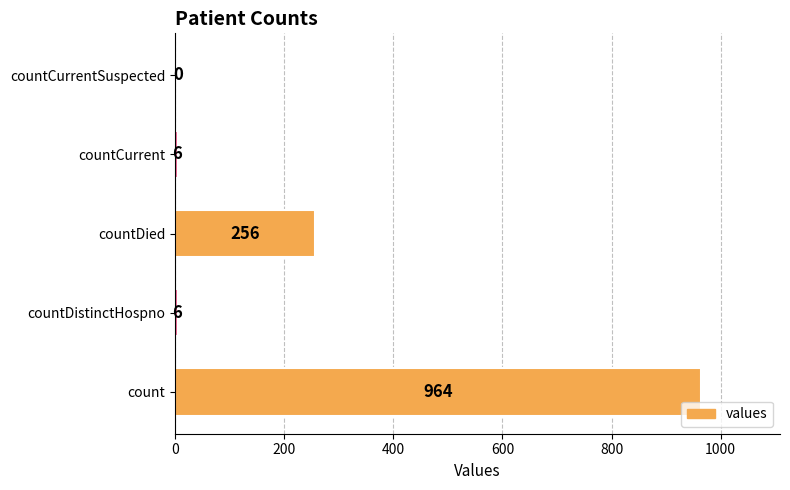

Are the bars grouped side by side (vs. stacked)?

No